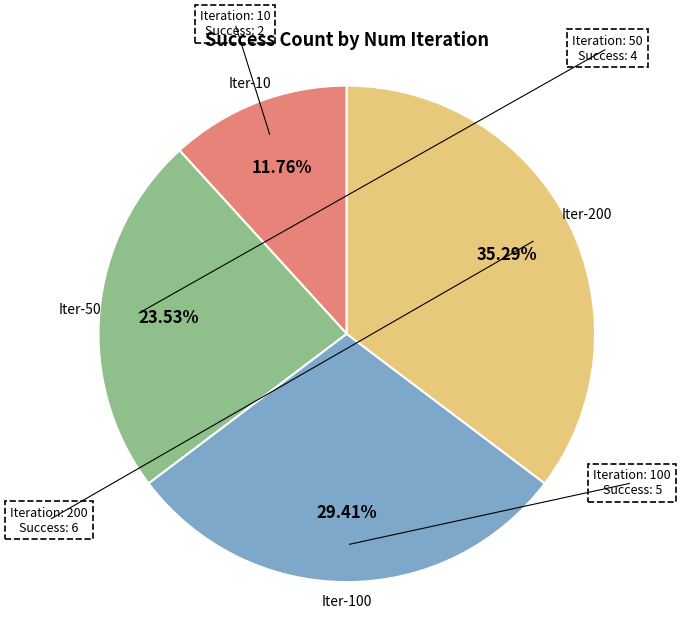

How many segments does this pie chart have?

4